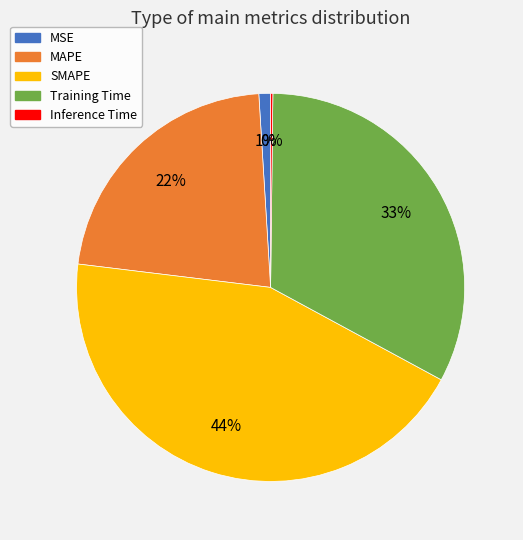

True or false: MAPE accounts for 22% of the total.

True